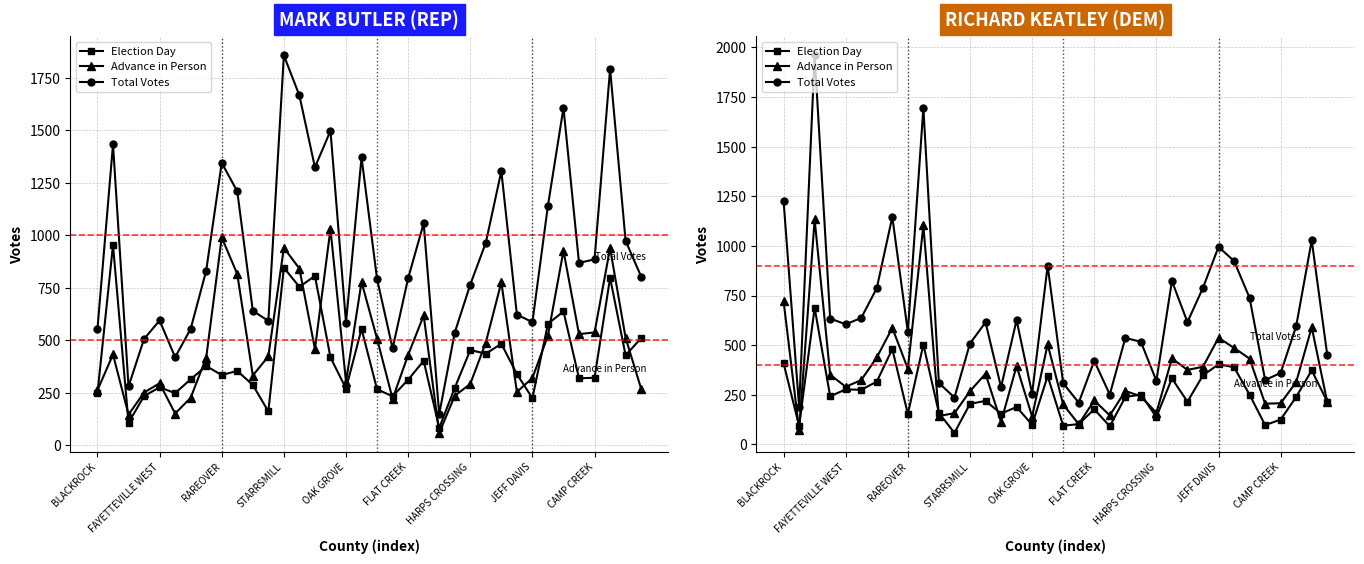

Is it true that Total Votes equals 256 at OAK GROVE?

True